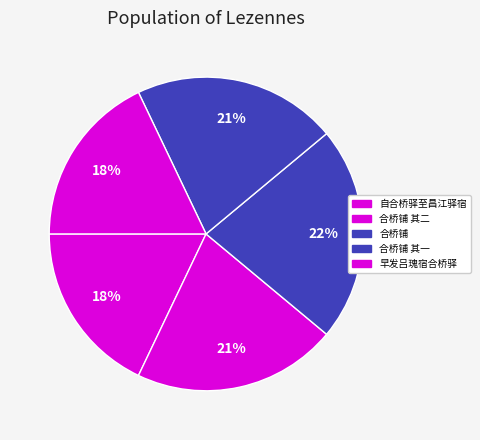

To the nearest percent, what is the difference between the largest and smallest slice percentages?

4%